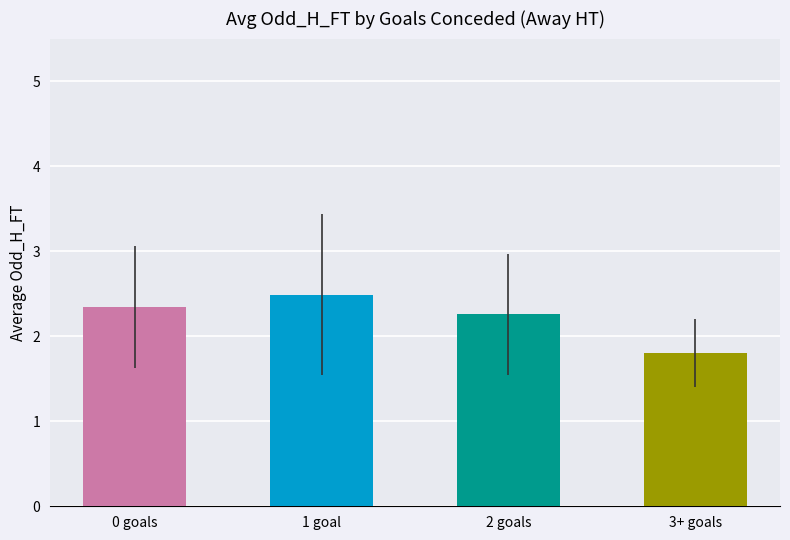

List the labels in order of value, largest first.

1 goal, 0 goals, 2 goals, 3+ goals